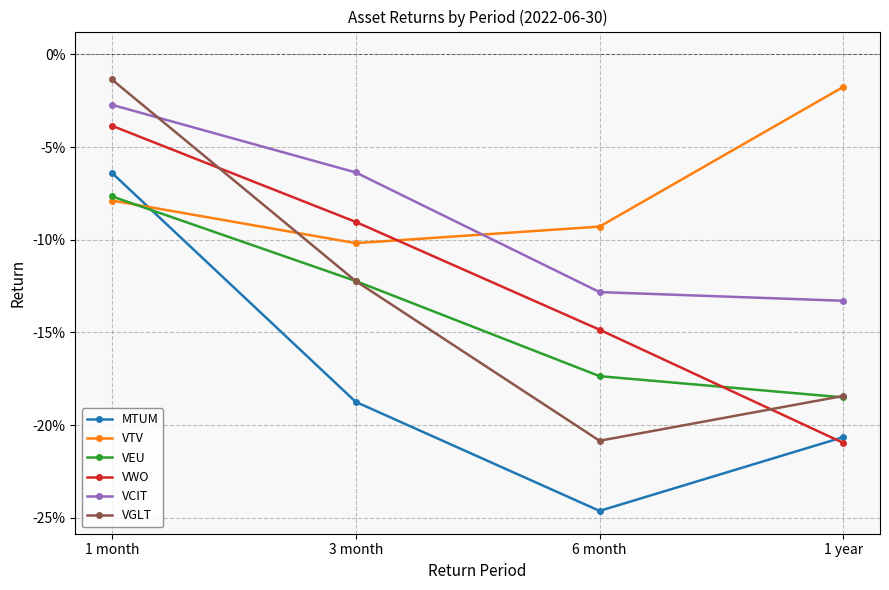

Is this an area chart (filled region under the line)?

No